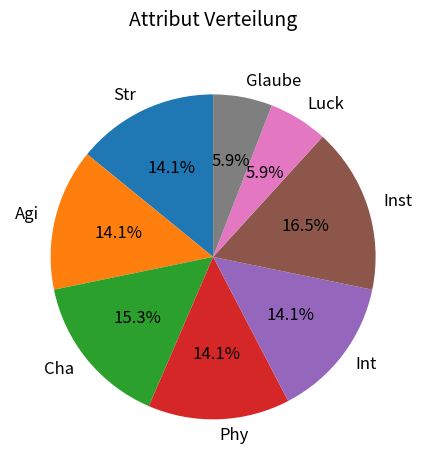

To the nearest percent, what is the combined percentage of Luck and Phy?

20%